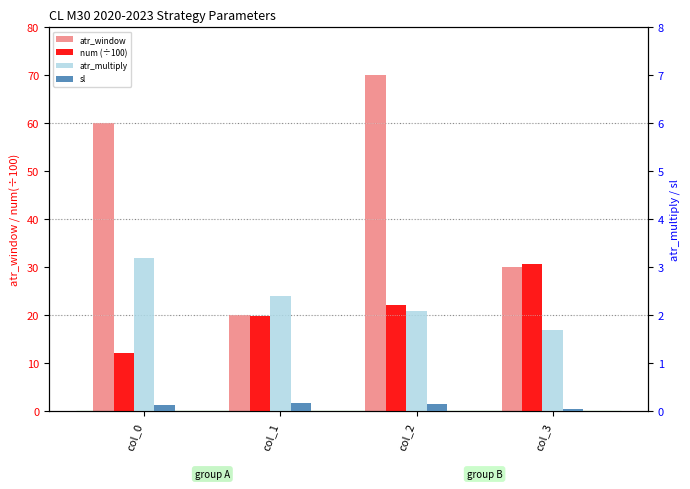

List the series in order of their peak value, highest first.

atr_window, num (÷100), atr_multiply, sl